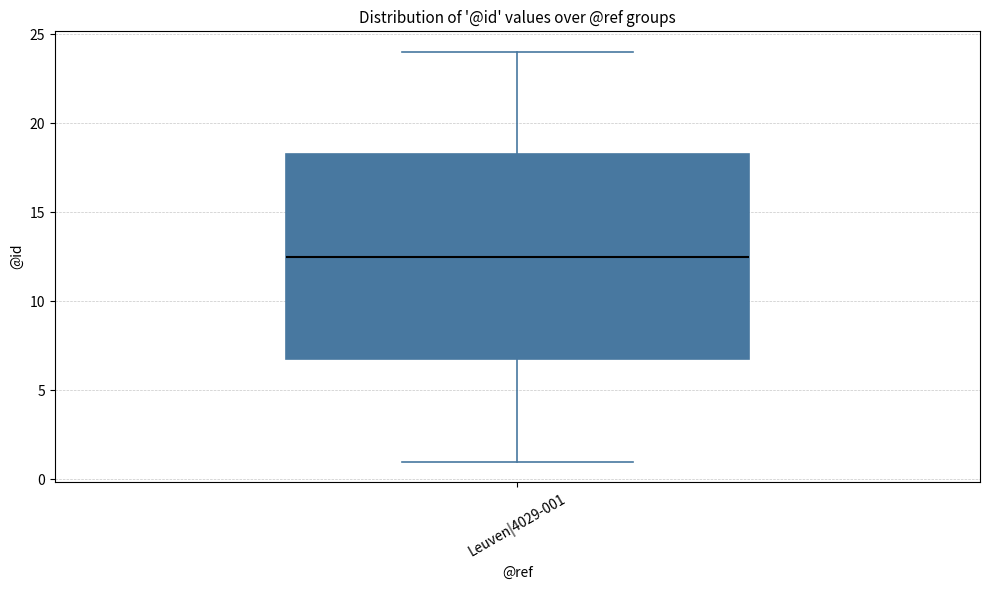

Where does the lower whisker of the box for Leuven|4029-001 end on the y-axis? The values are not printed on the chart, so give them approximately, as read against the axis.

1.0